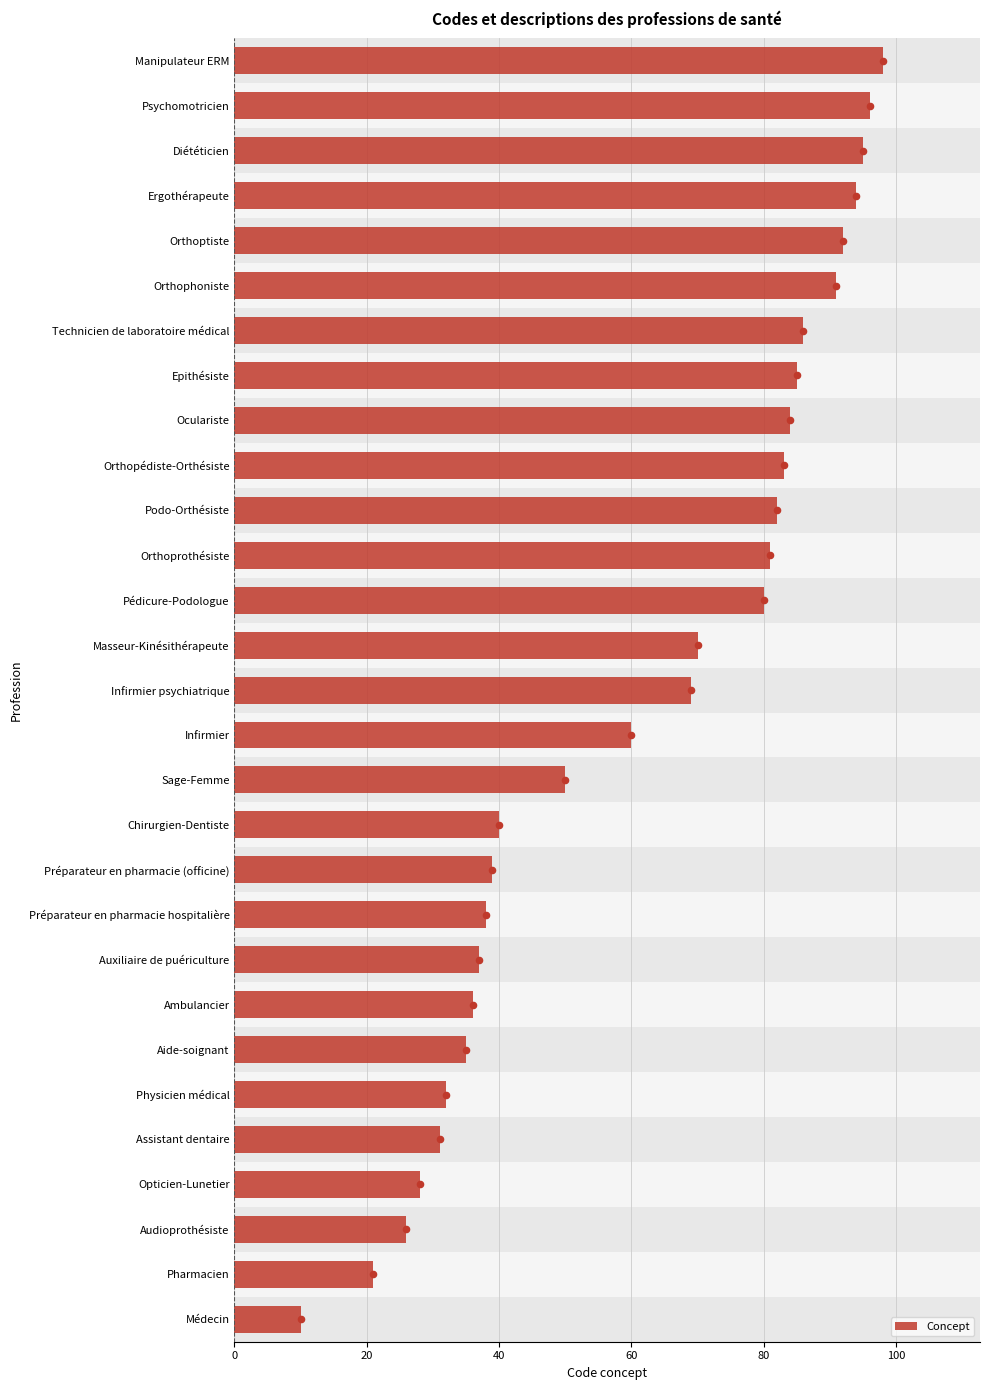

What is the difference between the second highest and second lowest values in the Concept series?

75